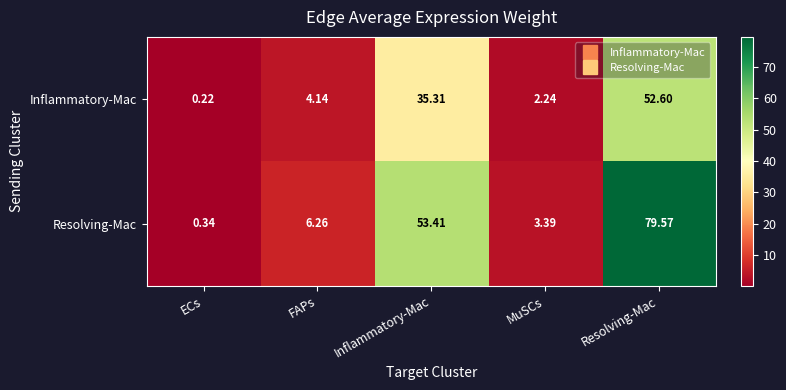

Which series has the widest spread of values?

Resolving-Mac